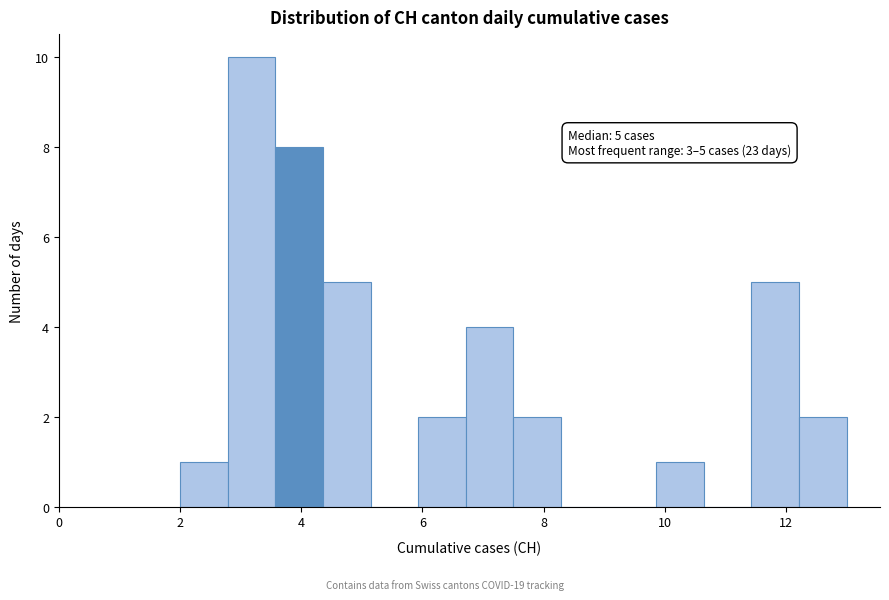

Around what value on the x-axis is the tallest bar? Give the approximate position of its centre, as read against the axis.

3.2